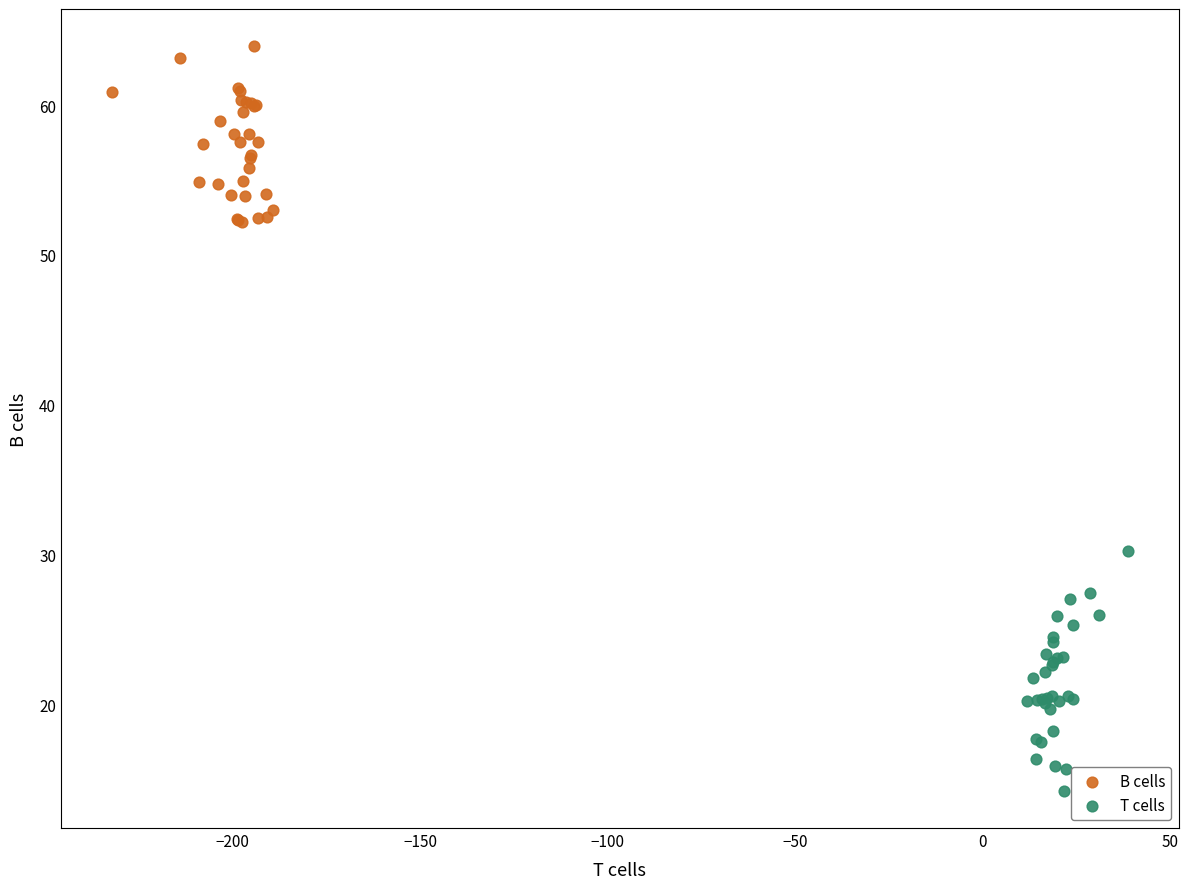

Which series reaches the minimum Y coordinate?

T cells